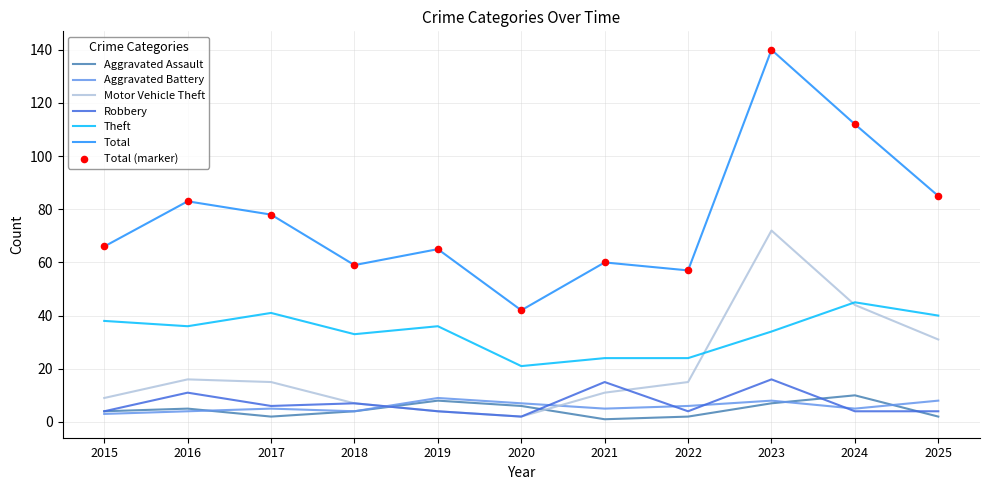

At how many categories does at least one series exceed 93?

2